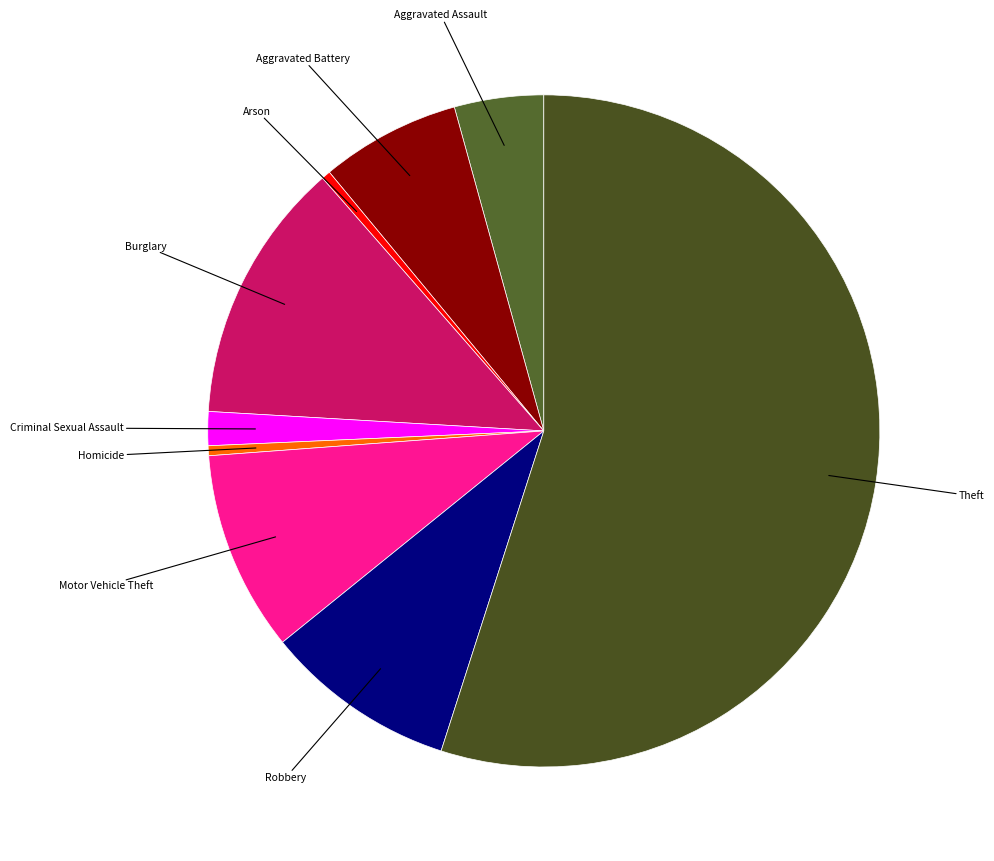

Count the number of slices in the pie.

9